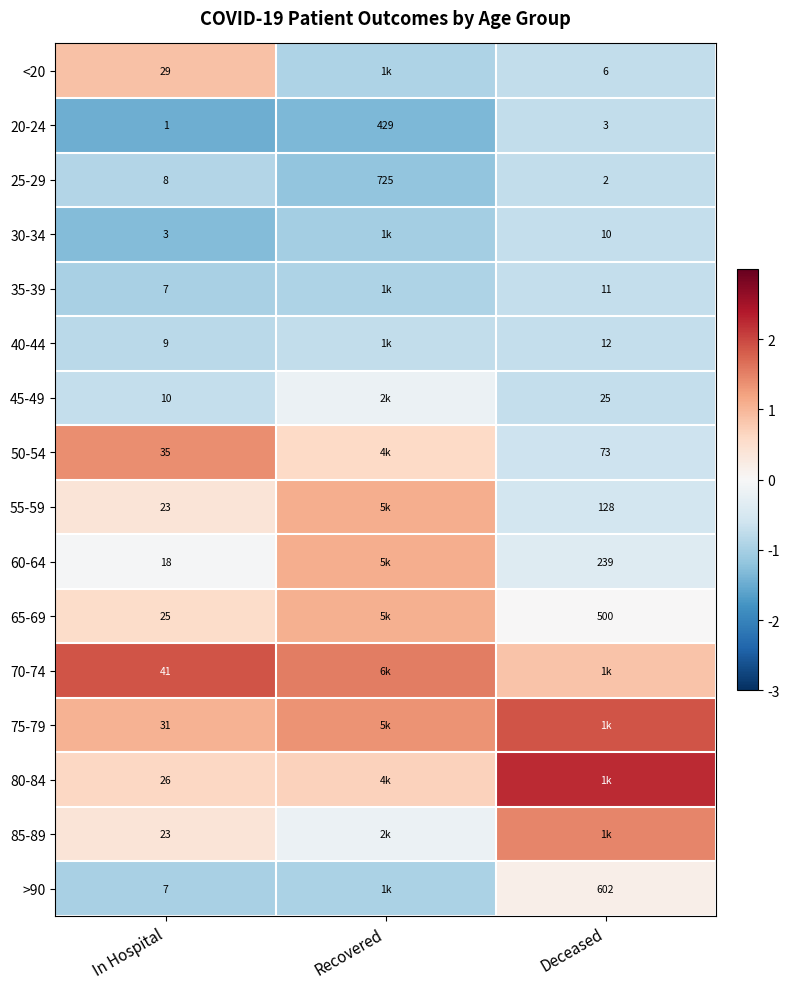

Is the value of 20-24 at Deceased greater than the value of 65-69 at Deceased?

No